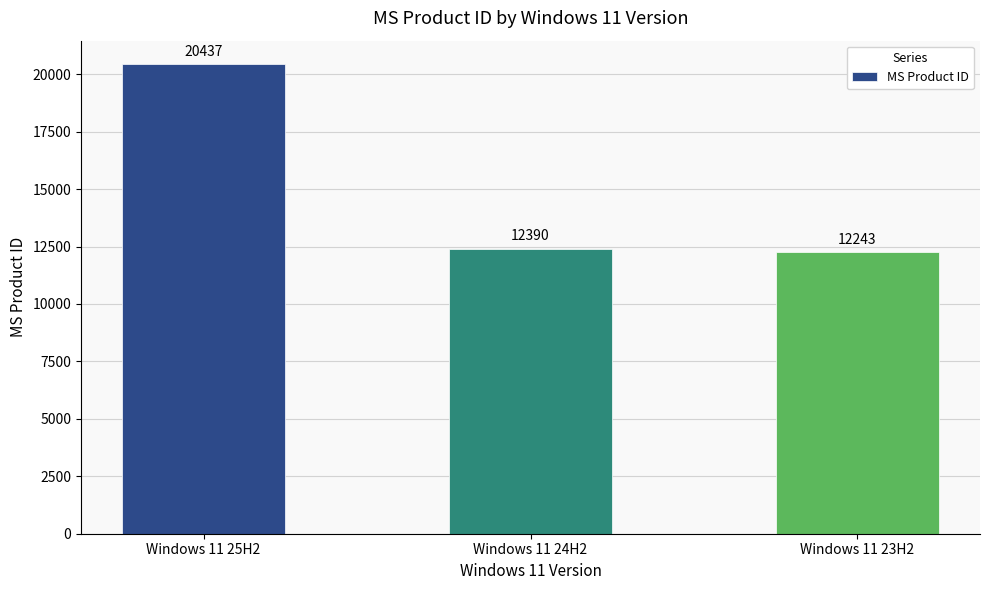

What is the change in value from Windows 11 25H2 to Windows 11 24H2?

-8047